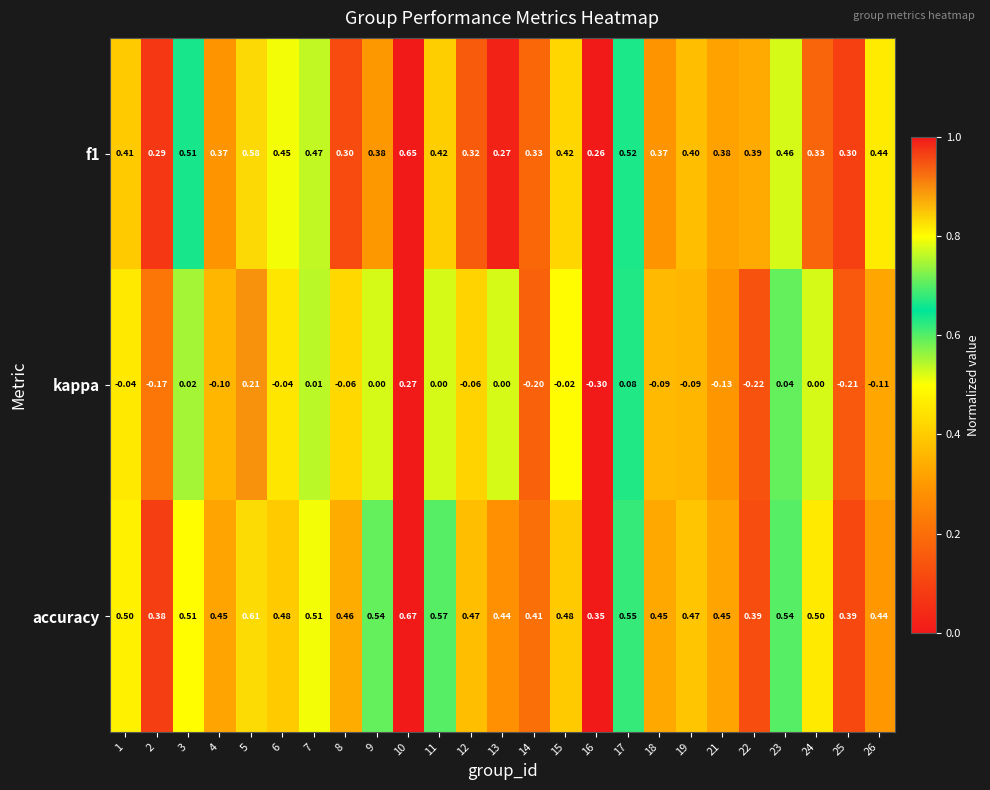

What is the total value across all series at 26?

0.8